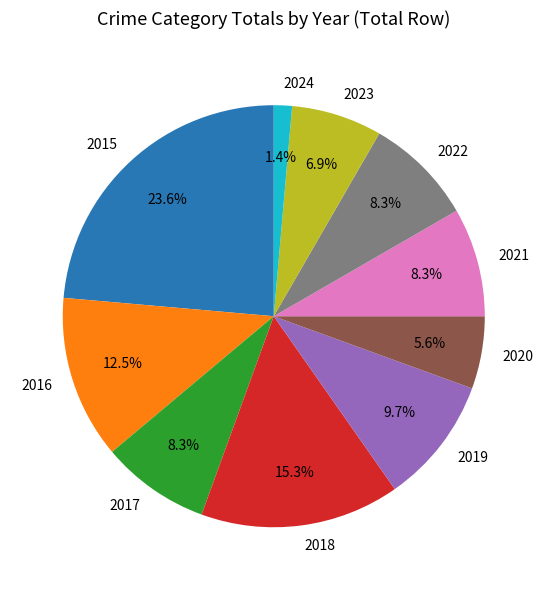

Approximately how many times larger is the value at 2018 compared to 2015?

0.6